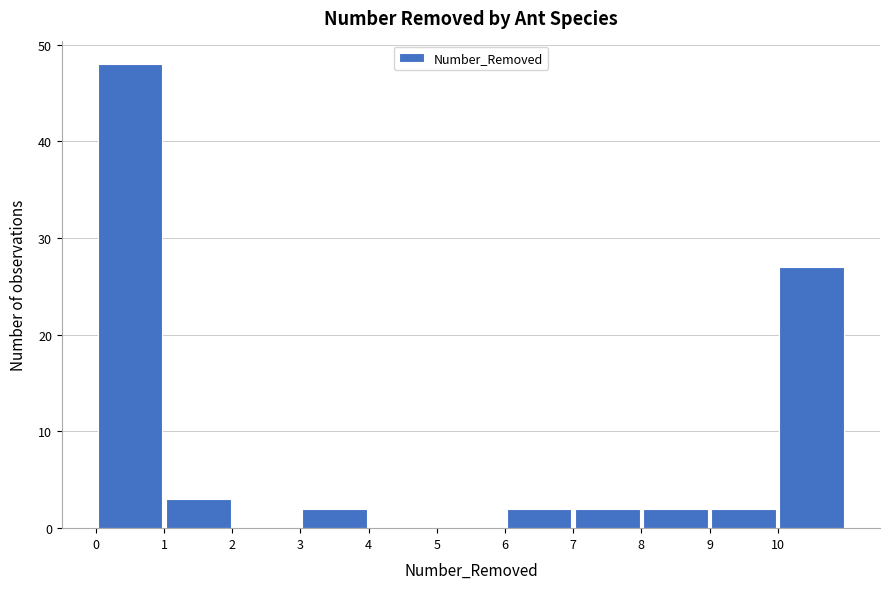

Reading left to right, transcribe this chart: for each bar, give the range it covers on the x-axis and its height. The values are not printed on the chart, so give them approximately, as read against the axis.

0 to 1: 48
1 to 2: 3
2 to 3: 0
3 to 4: 2
4 to 5: 0
5 to 6: 0
6 to 7: 2
7 to 8: 2
8 to 9: 2
9 to 10: 2
10 to 11: 27